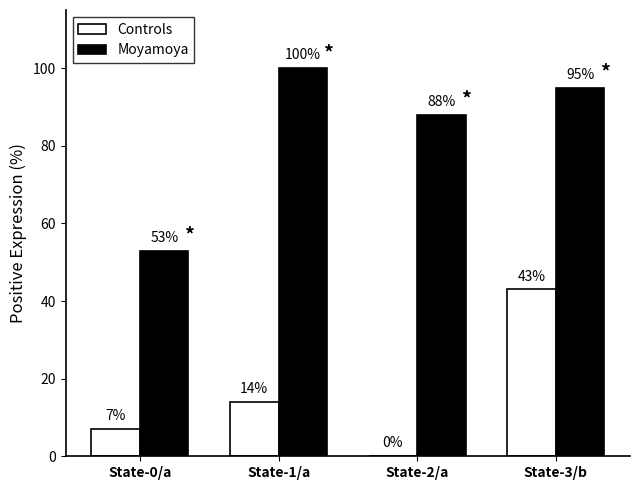

At which label does Moyamoya reach its peak?

State-1/a